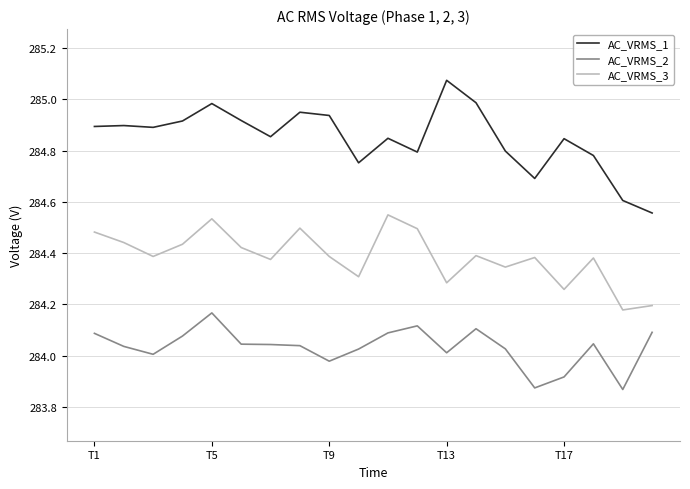

List the series in order of their peak value, lowest first.

AC_VRMS_2, AC_VRMS_3, AC_VRMS_1